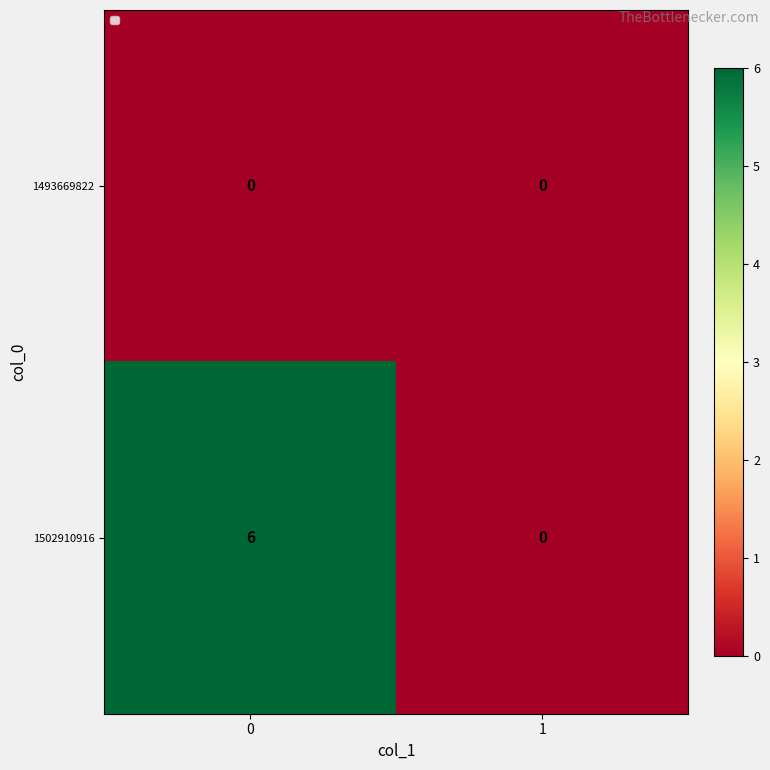

List the series in order of their peak value, lowest first.

1493669822, 1502910916